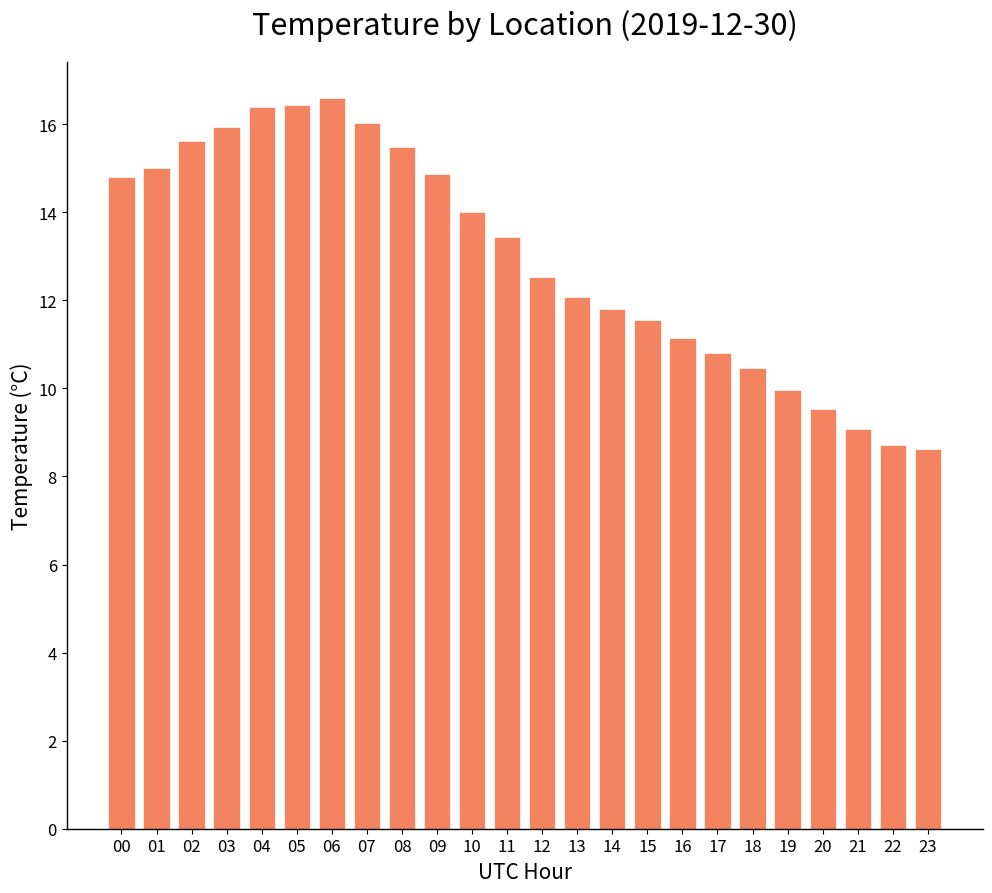

Where does the data first go above 13?

00